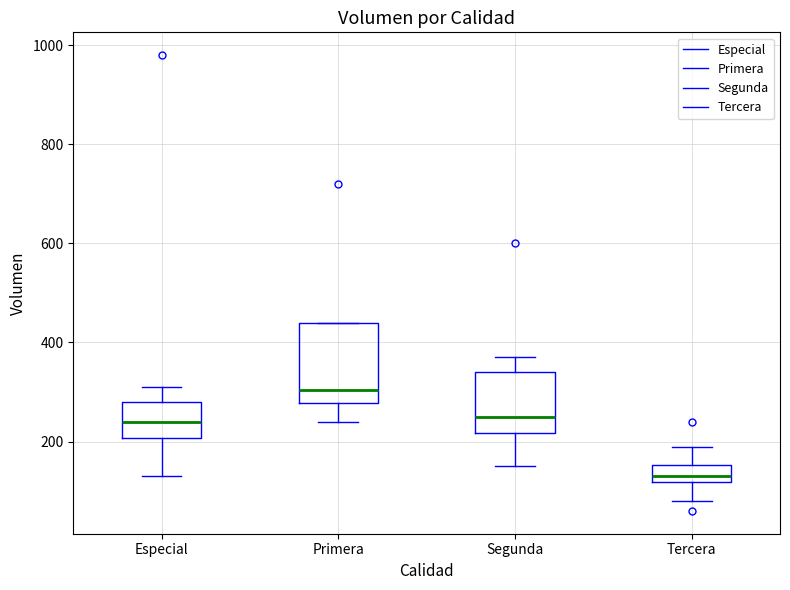

Reading left to right, read every box against the y-axis: the position of its median line, the range the box covers, and the ends of its whiskers. The values are not printed on the chart, so give them approximately, as read against the axis.

Especial: median 240, box 200 to 280, whiskers 140 to 320
Primera: median 300, box 280 to 440, whiskers 240 to 440
Segunda: median 260, box 220 to 340, whiskers 160 to 380
Tercera: median 140, box 120 to 160, whiskers 80 to 200